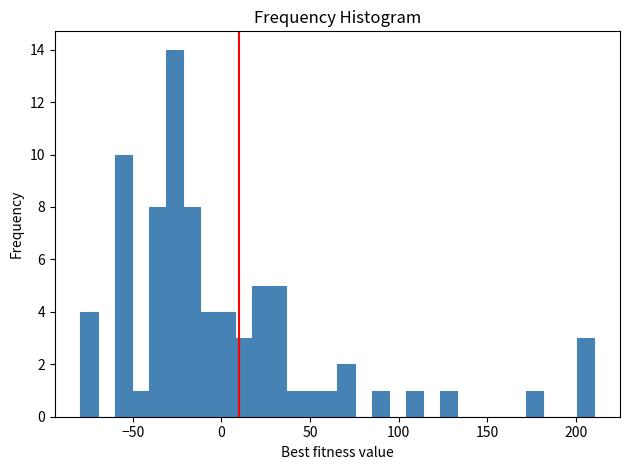

Around what value on the x-axis is the tallest bar? Give the approximate position of its centre, as read against the axis.

-25